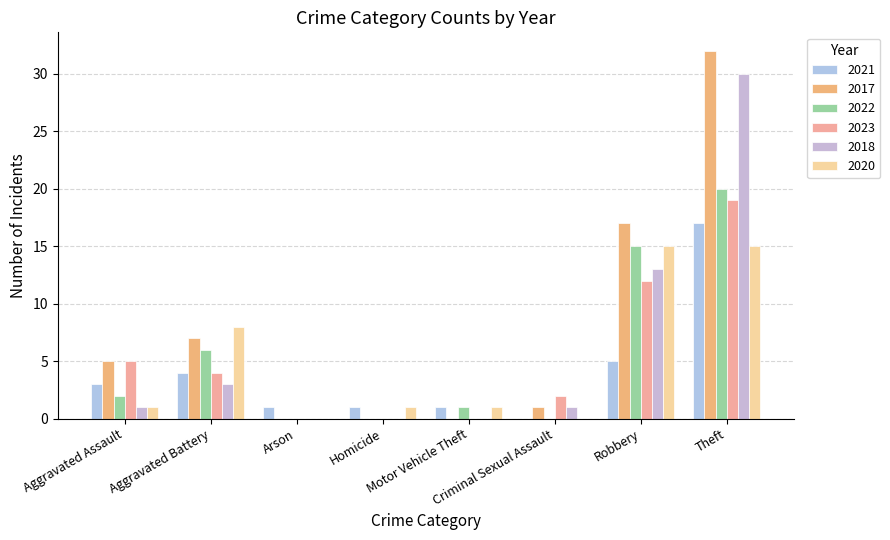

Are the bars grouped side by side (vs. stacked)?

Yes